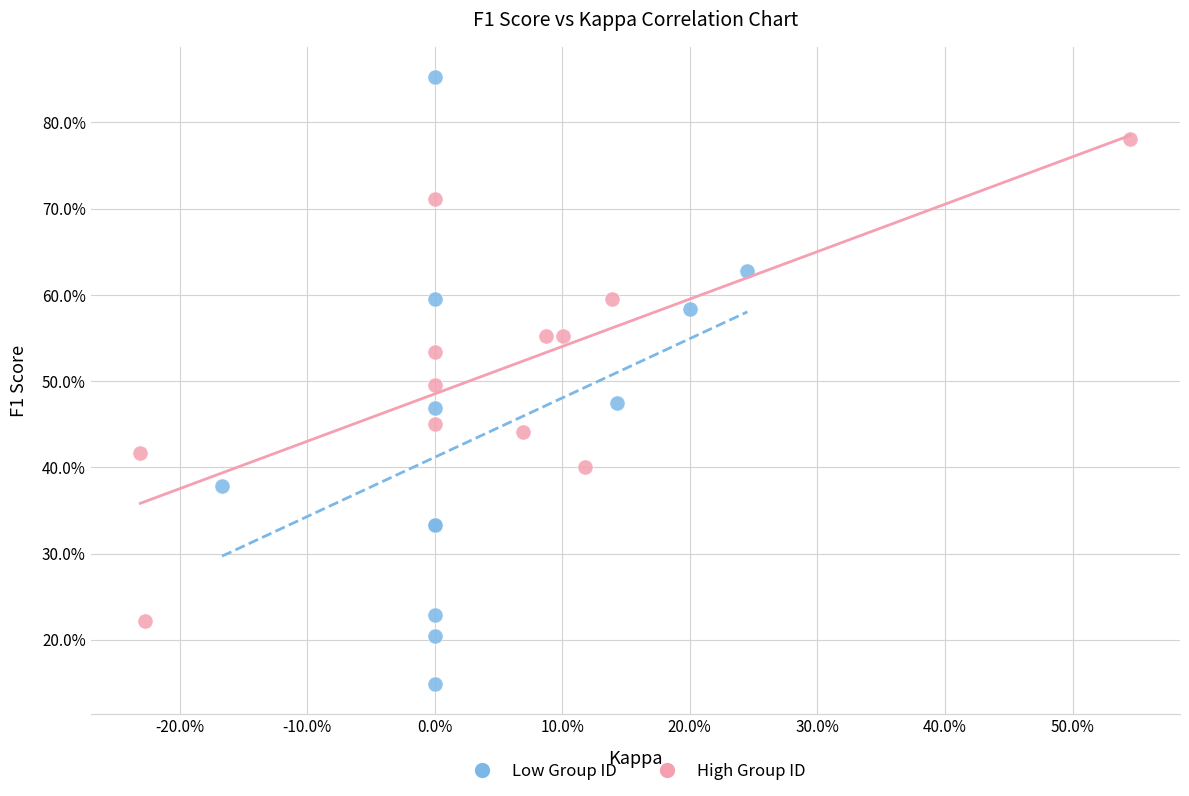

What are all the series names shown in the legend?

Low Group ID, High Group ID